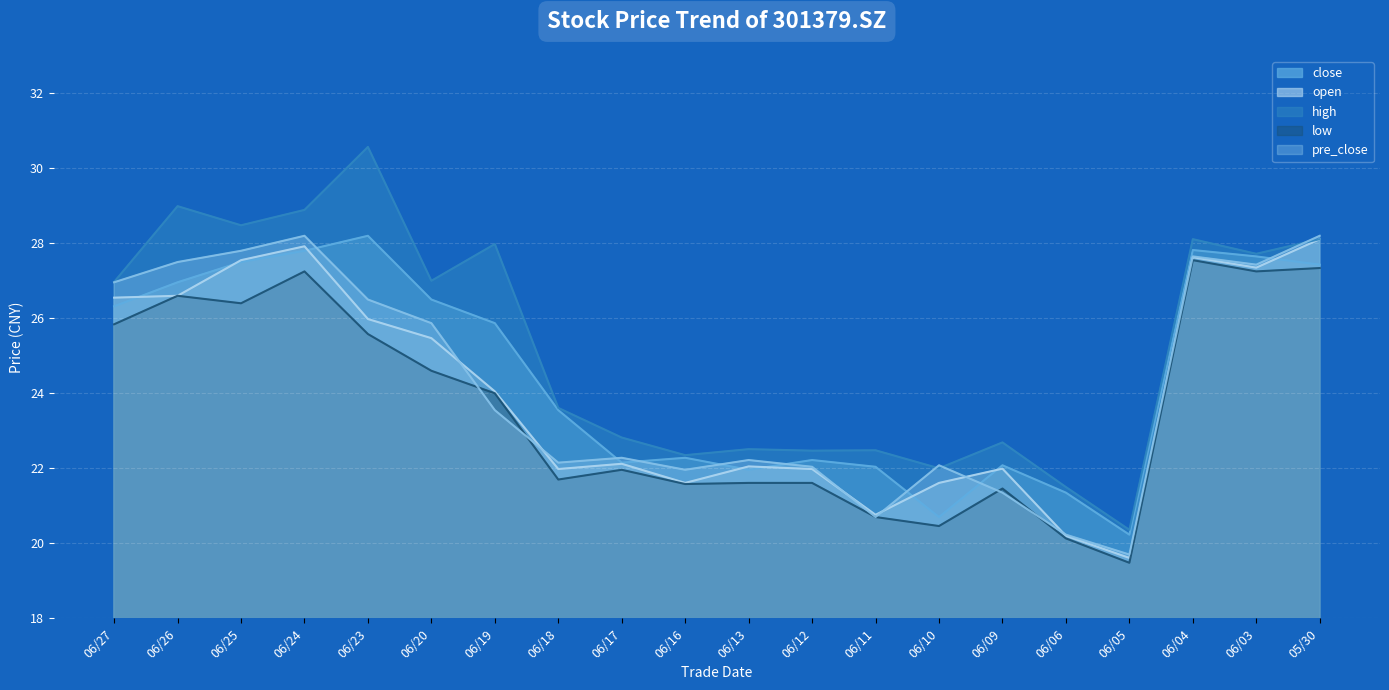

What is the value of the pre_close point at the 4th from the left?

28.2